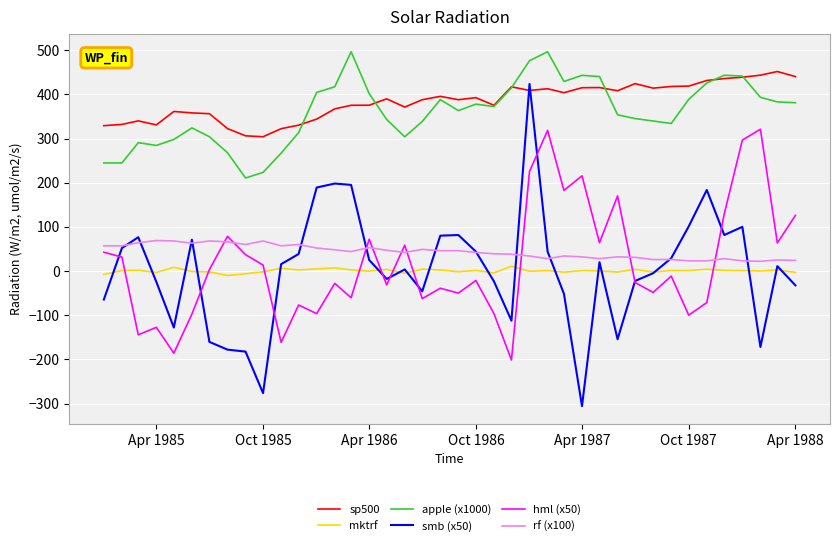

What are all the series names shown in the legend?

sp500, mktrf, apple (x1000), smb (x50), hml (x50), rf (x100)